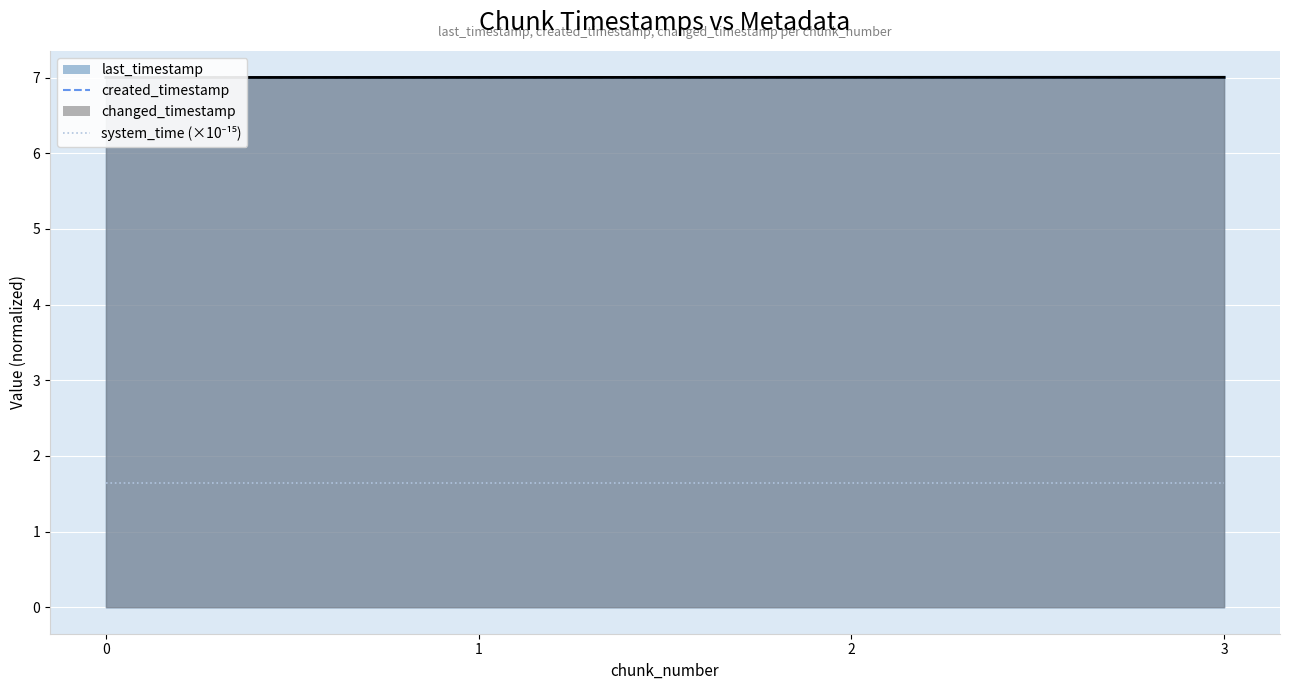

How many series are shown in this chart?

4